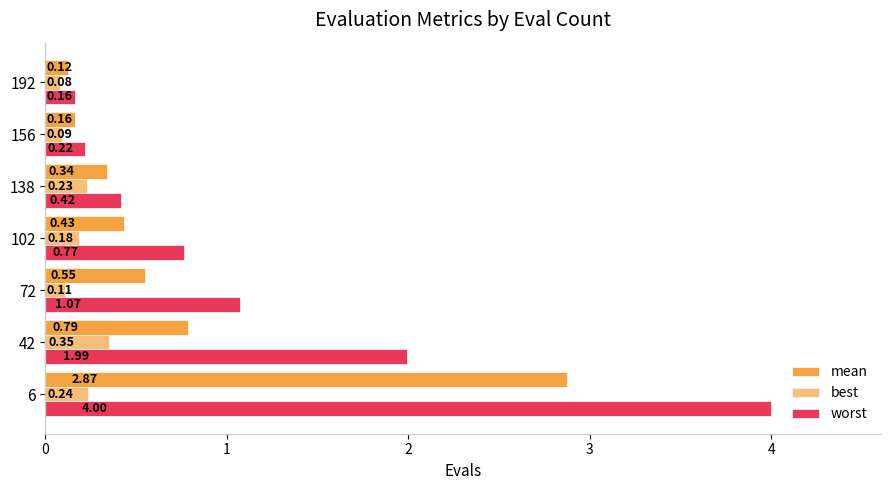

List the labels in order of best value, largest first.

1, 0, 4, 3, 2, 5, 6